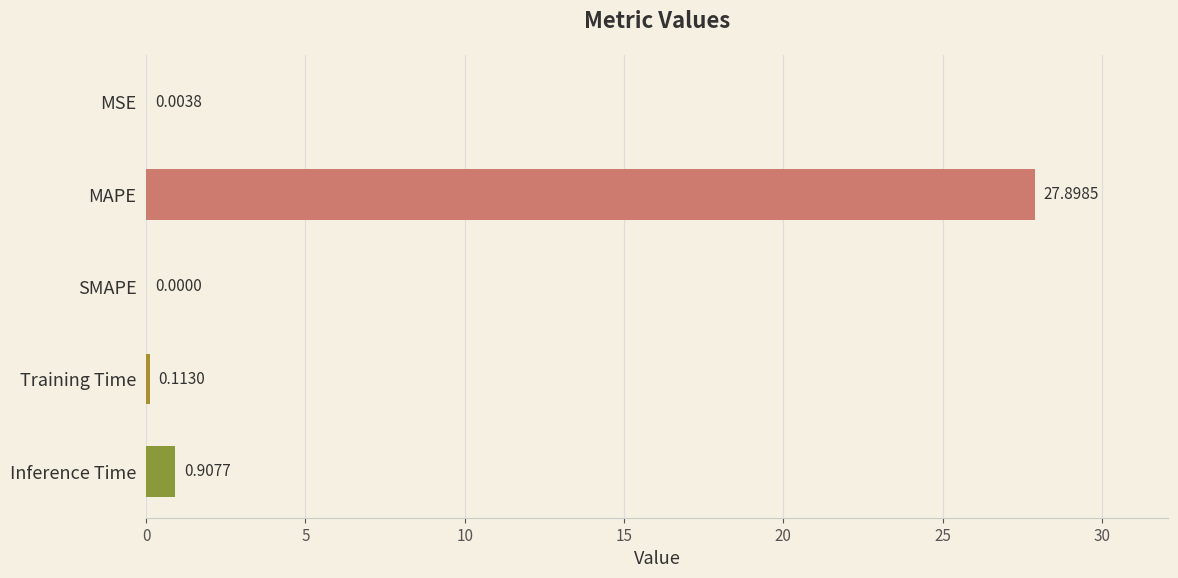

How many series are shown in this chart?

1